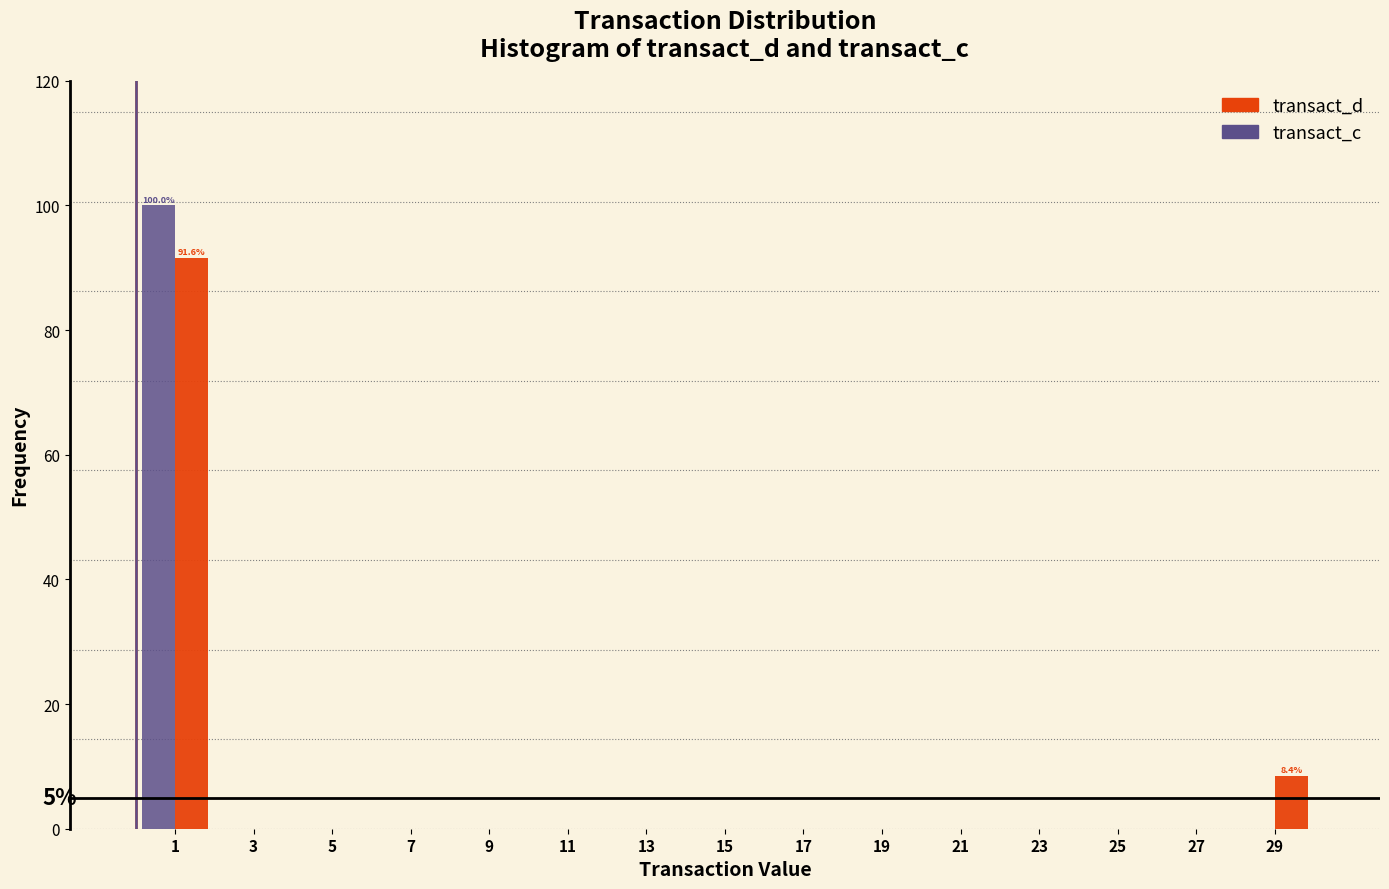

In the transact_d series, which range on the x-axis has the tallest bar?

0 to 2